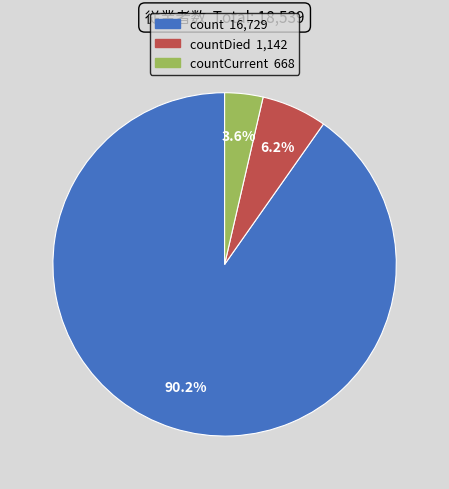

Is there any slice that represents more than half of the pie?

Yes